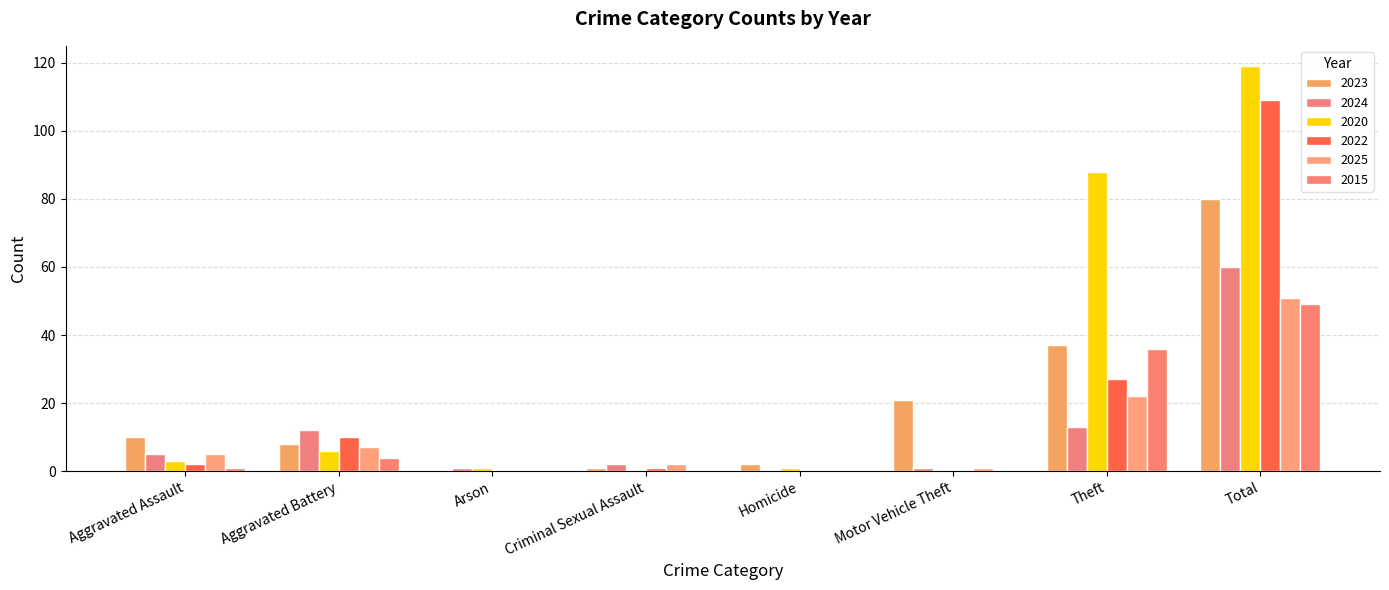

How many groups of bars are there?

8